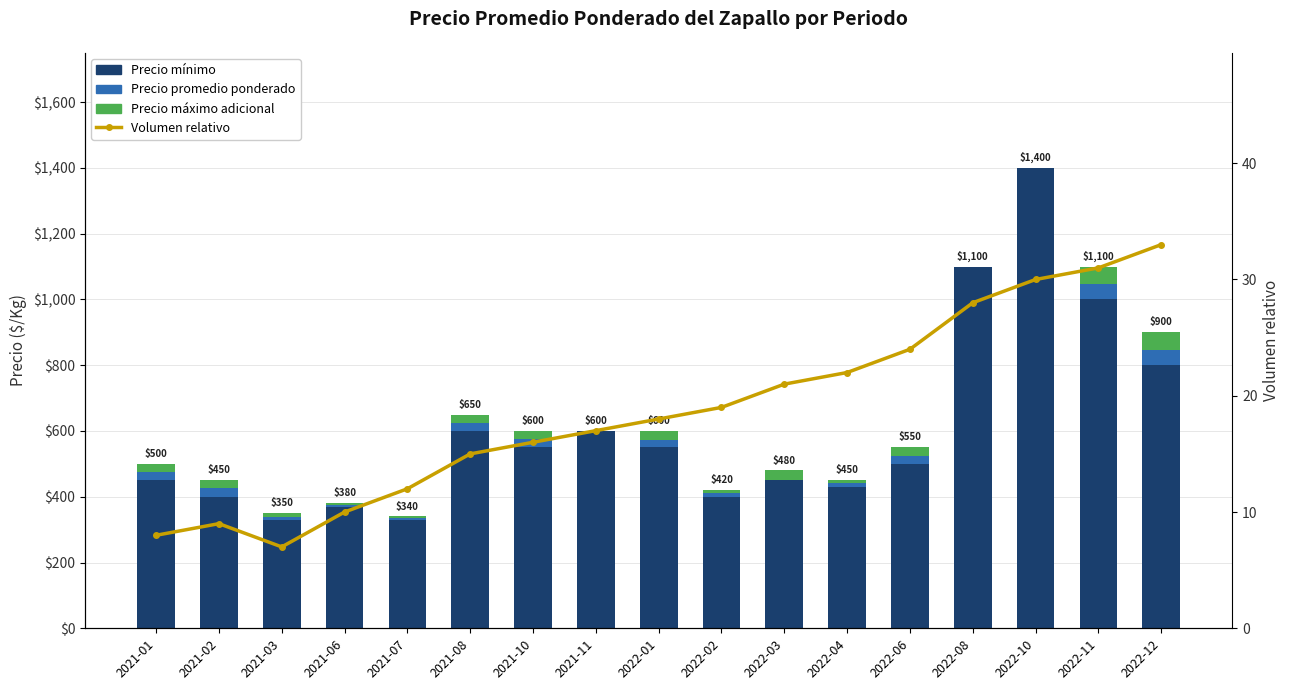

True or false: Precio mínimo has a value of 450 at 2021-01.

True